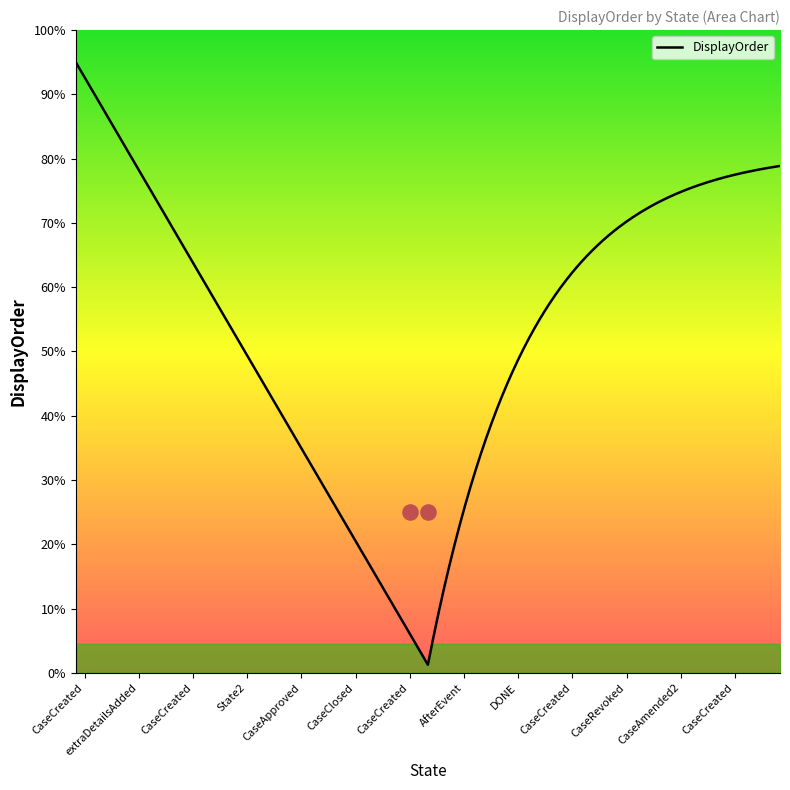

Which has a higher value, CaseCreated or CaseCreated?

CaseCreated